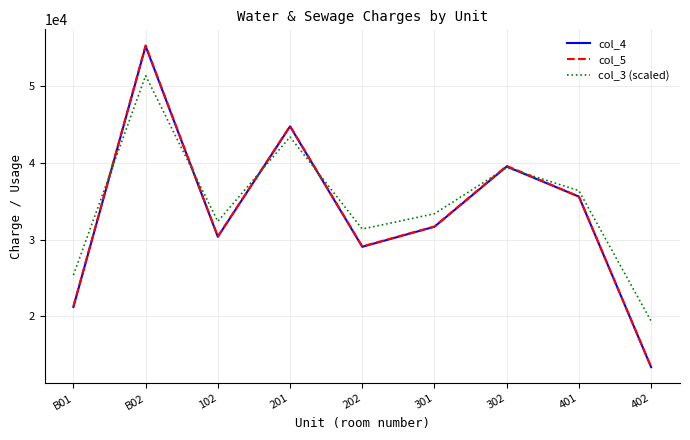

True or false: col_3 (scaled) and col_5 intersect in this chart.

True